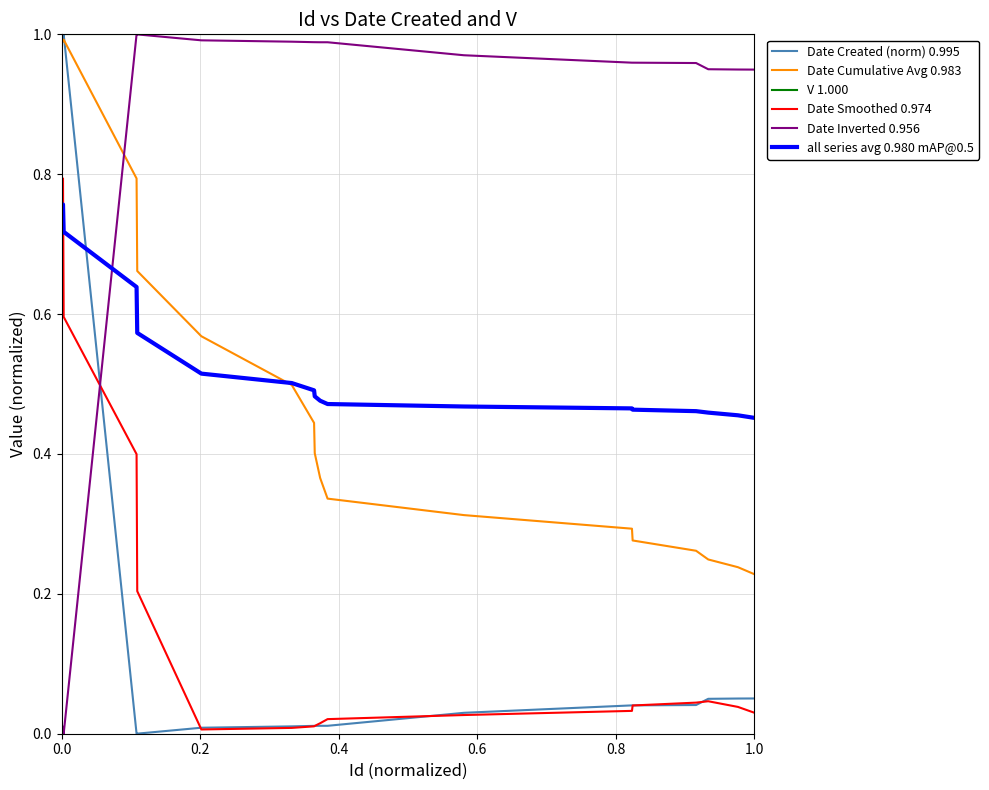

What are all the series names shown in the legend?

Date Created (norm) 0.995, Date Cumulative Avg 0.983, V 1.000, Date Smoothed 0.974, Date Inverted 0.956, all series avg 0.980 mAP@0.5